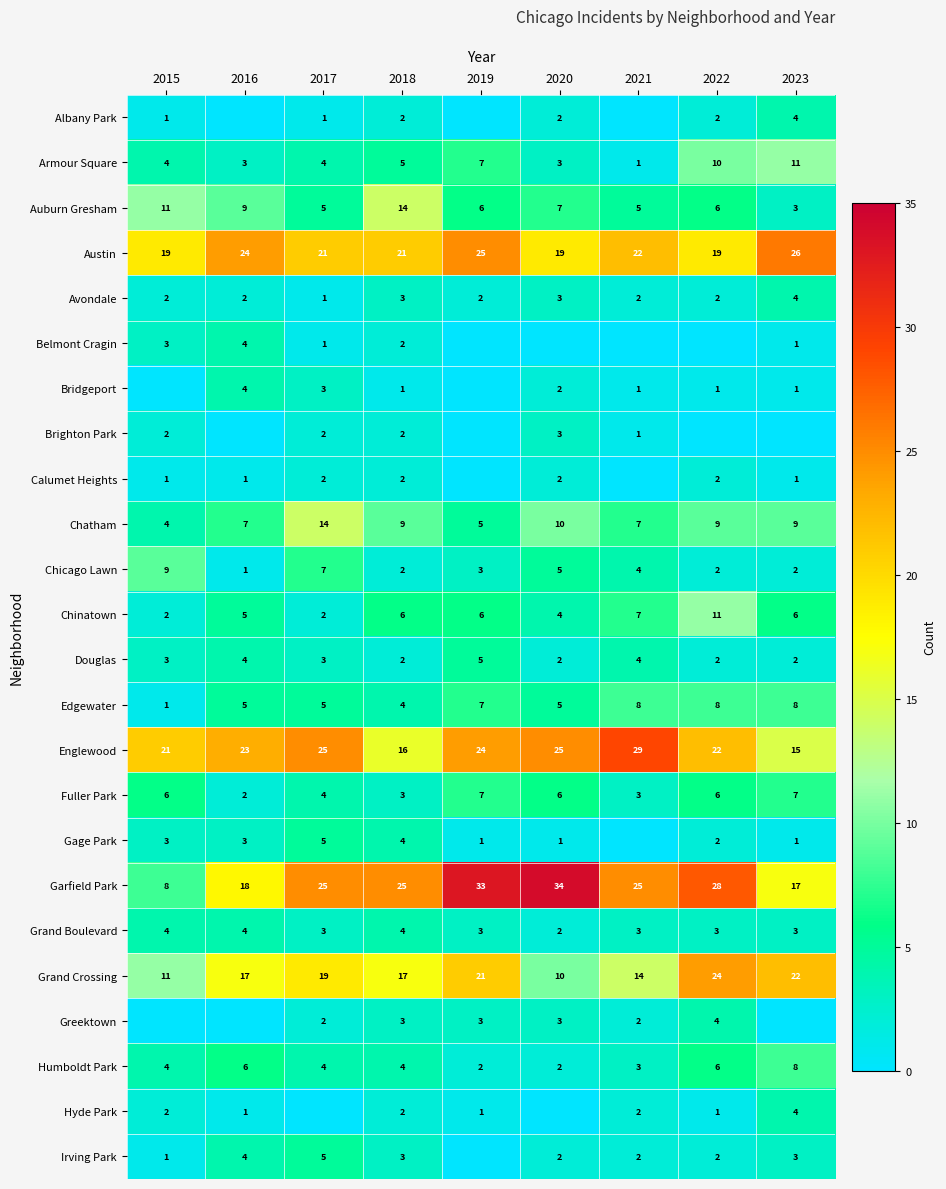

The Edgewater series shows 5 at 2016. True or false?

True